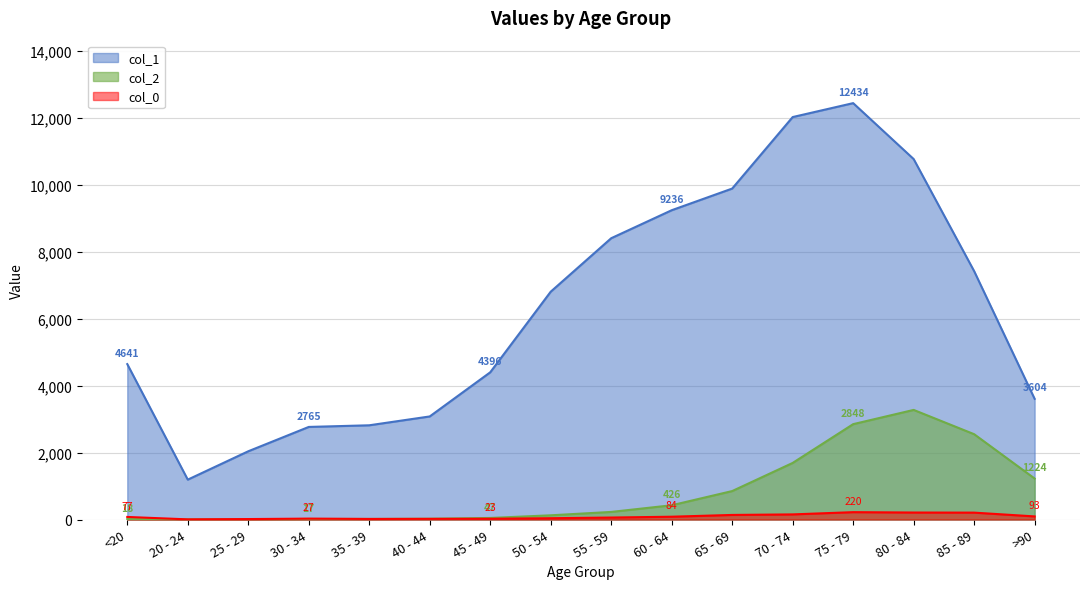

How many interior local peaks does the col_1 series have?

1